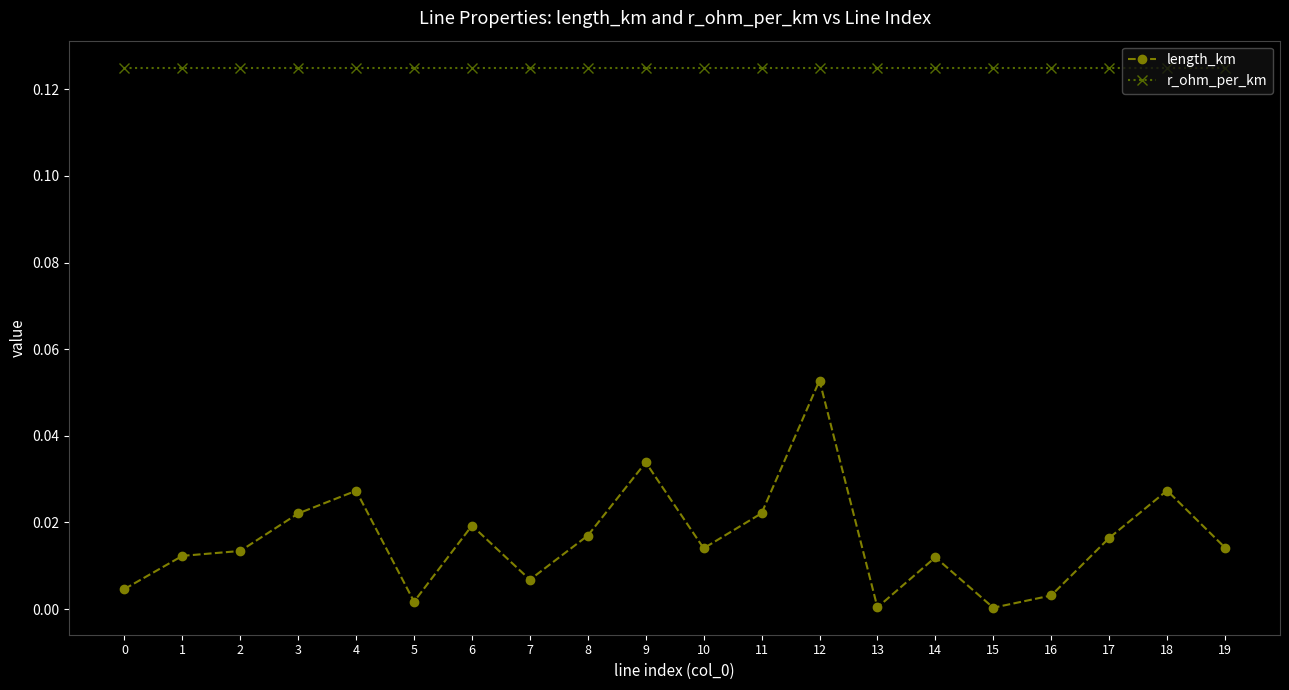

The length_km series shows 0.0 at 16. True or false?

True